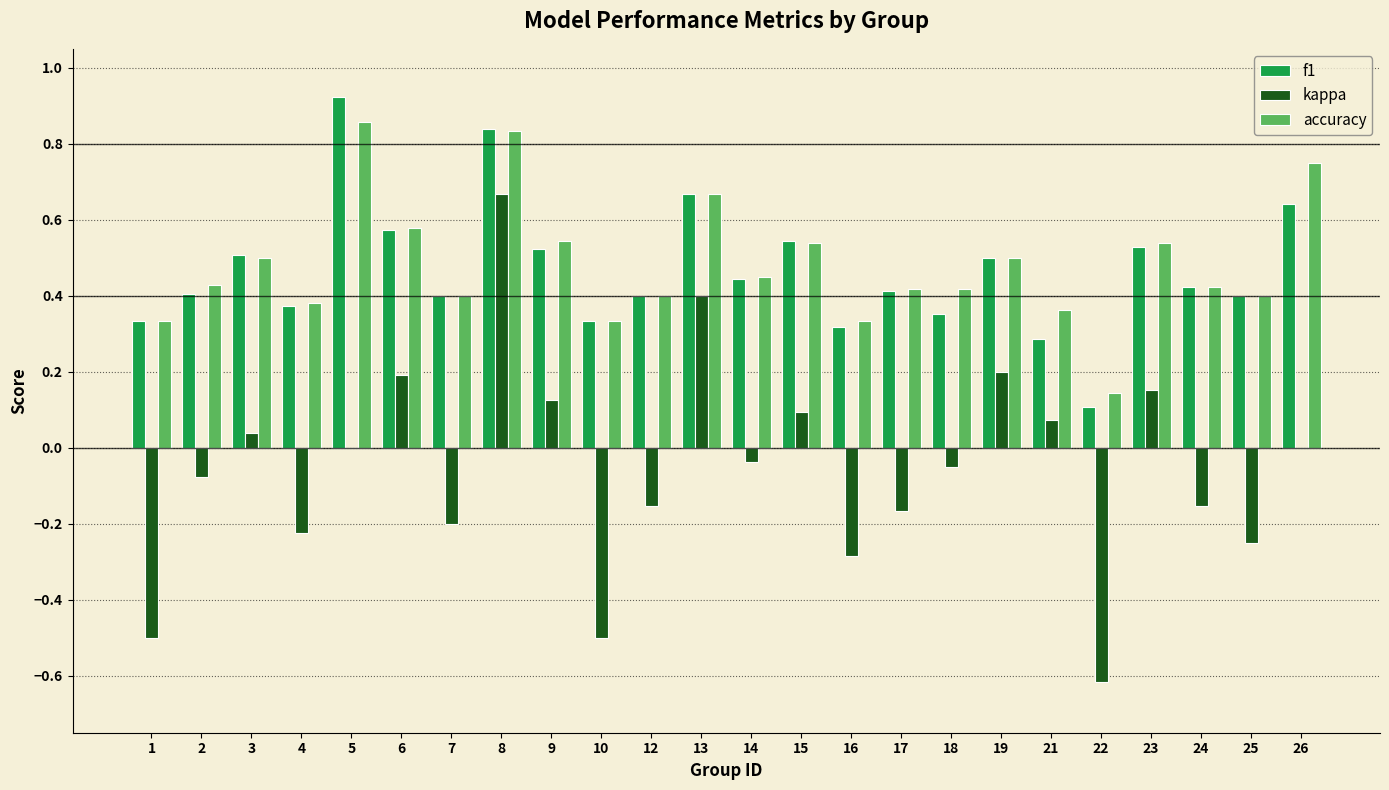

At which category is the sum across all series the highest?

8